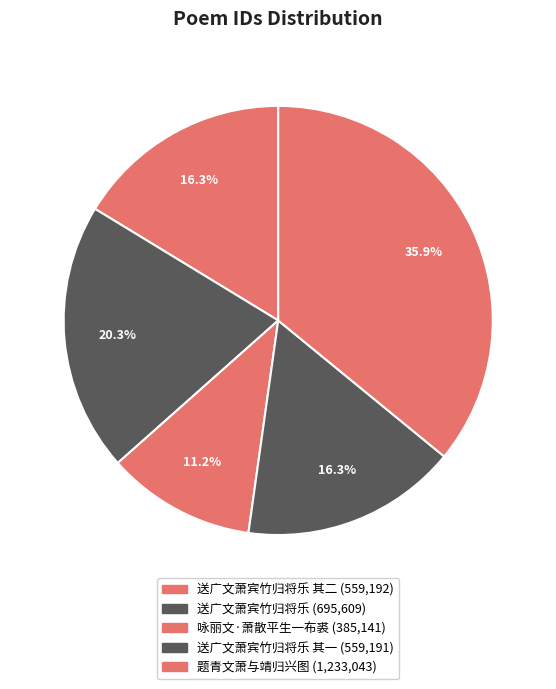

Which slice is the largest?

题青文萧与靖归兴图